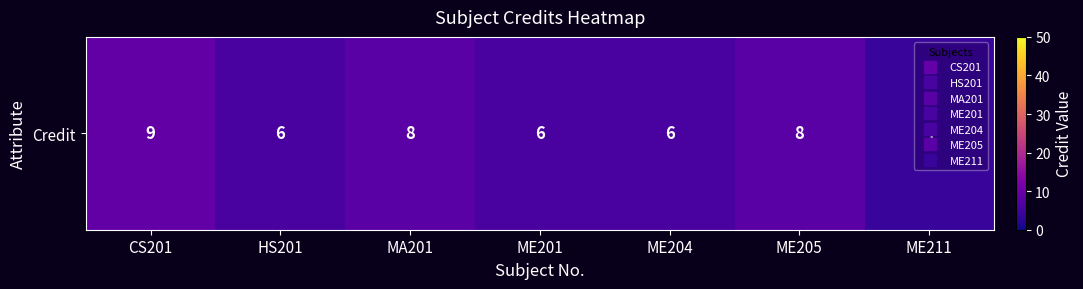

Read the value at MA201.

8